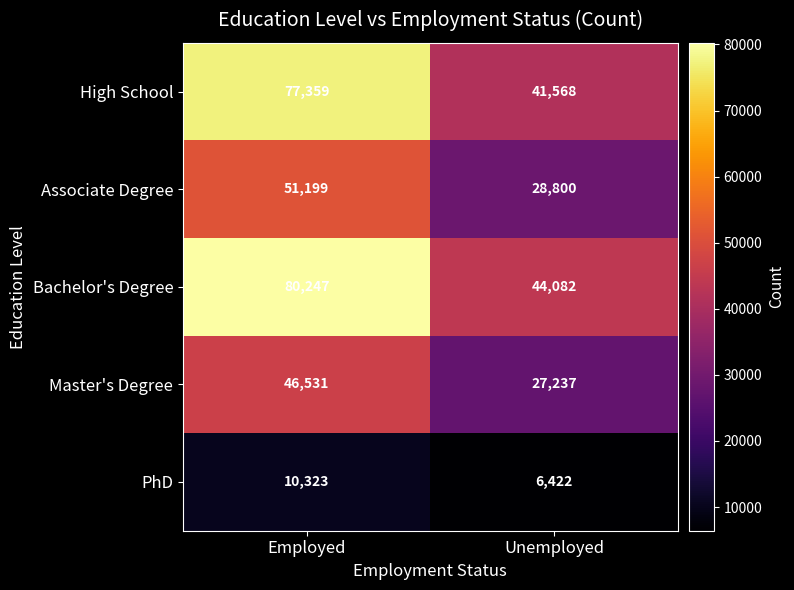

What is the minimum value shown in the chart?

6422